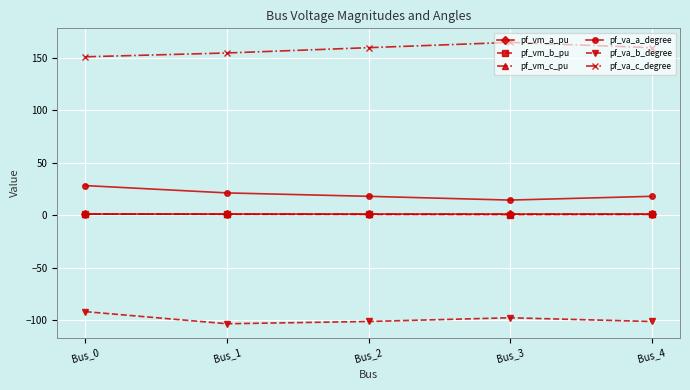

True or false: pf_vm_b_pu and pf_vm_c_pu intersect in this chart.

False